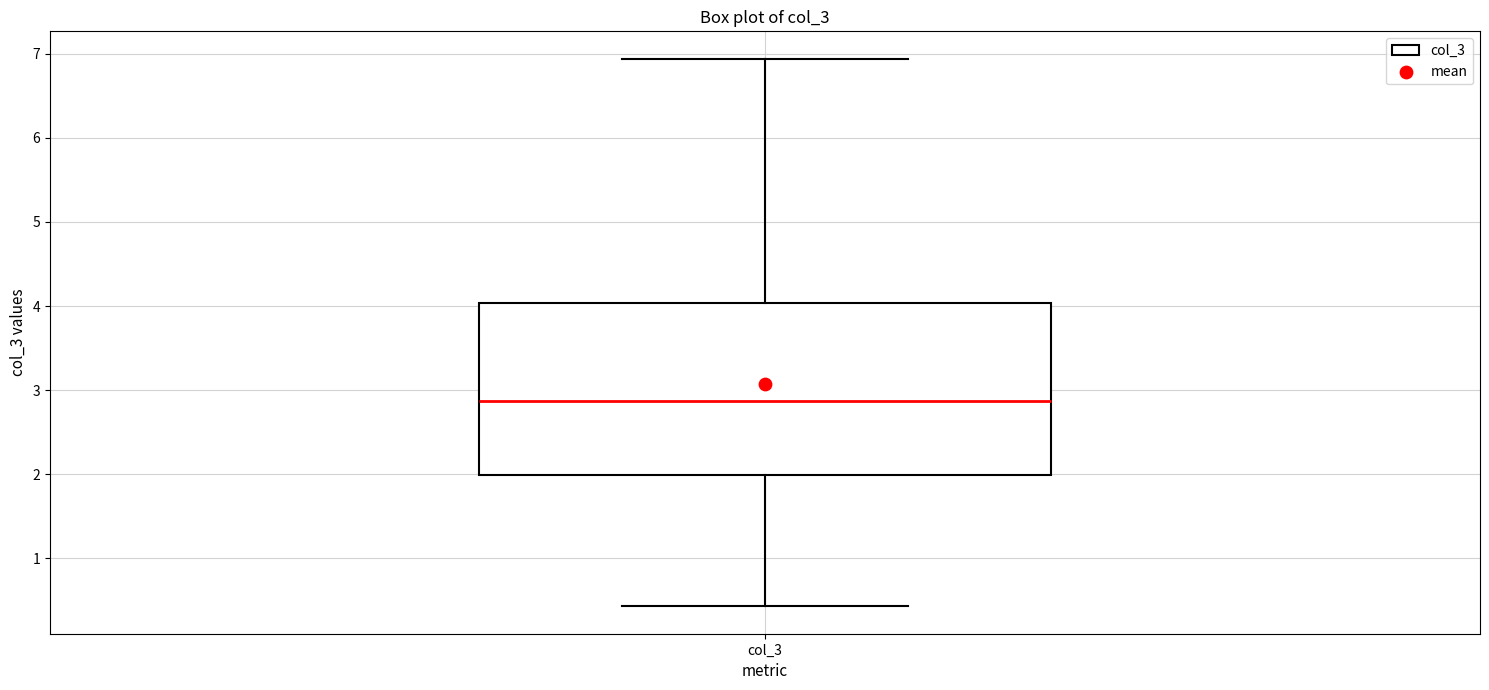

Read this box plot against the y-axis: the position of the median line, the range covered by the box, and the ends of both whiskers. The values are not printed on the chart, so give them approximately, as read against the axis.

median 2.9, box 2.0 to 4.0, whiskers 0.4 to 6.9